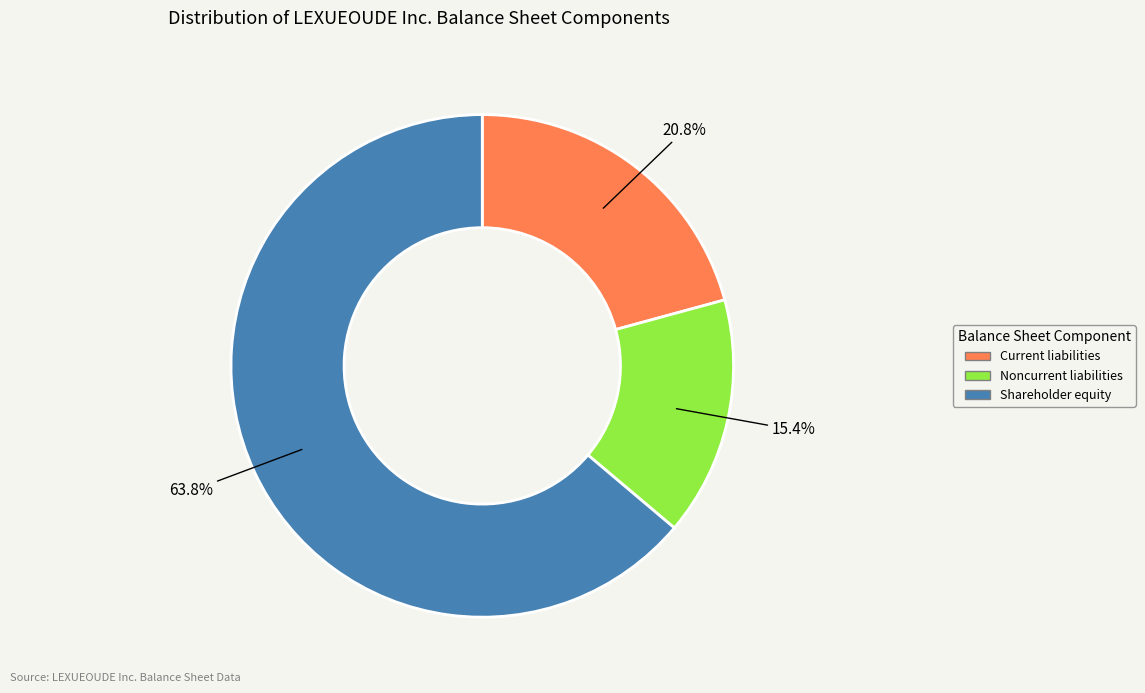

True or false: Shareholder equity accounts for 64% of the total.

True